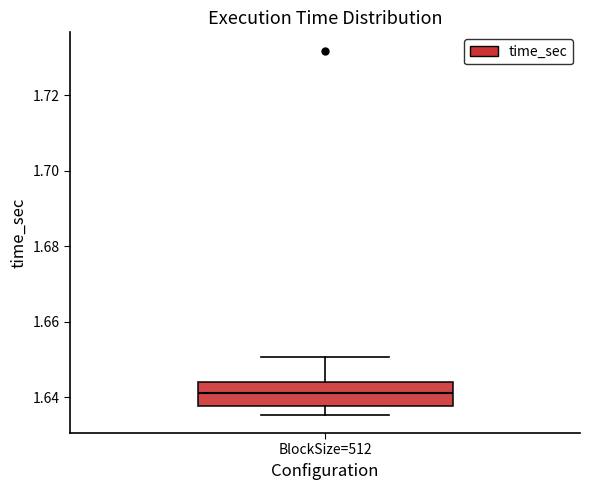

Read this box plot against the y-axis: the position of the median line, the range covered by the box, and the ends of both whiskers. The values are not printed on the chart, so give them approximately, as read against the axis.

median 1.642, box 1.638 to 1.644, whiskers 1.636 to 1.650